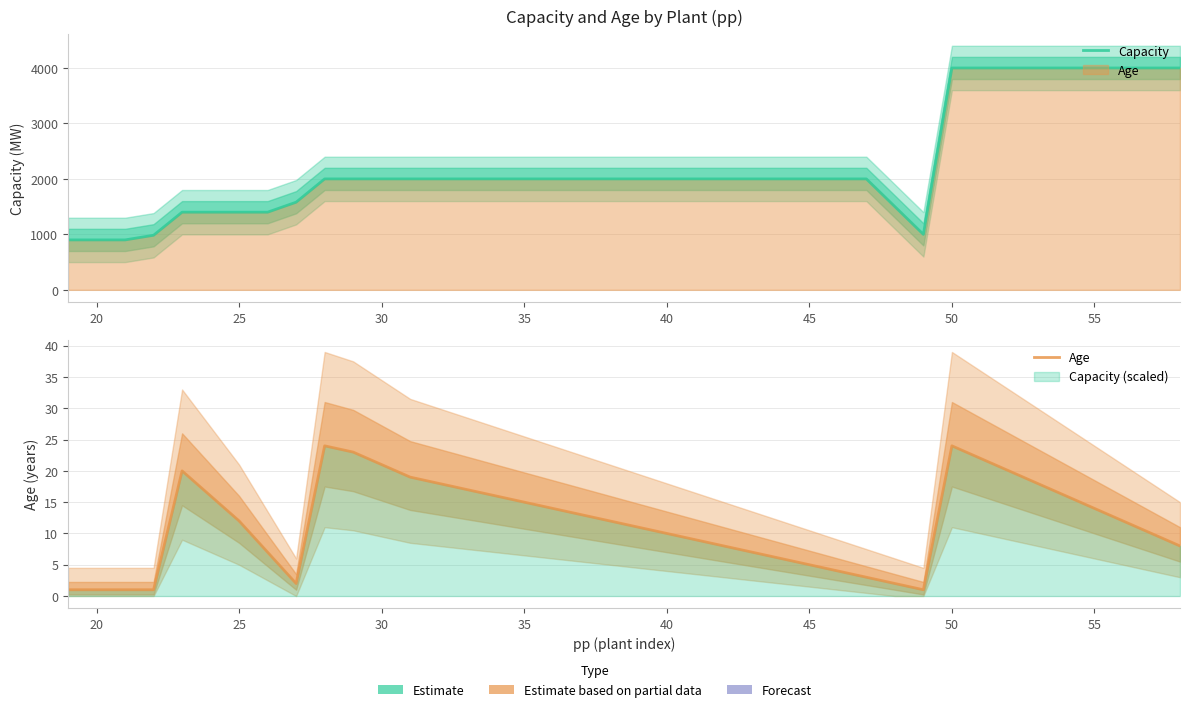

What is the difference between the maximum and minimum values in the Age series?

23